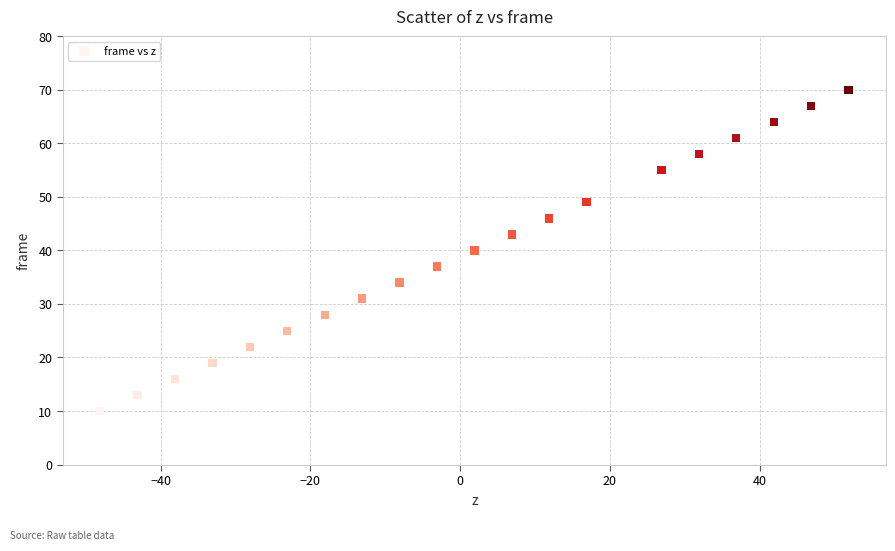

What is the range of Y values (max minus min)?

60